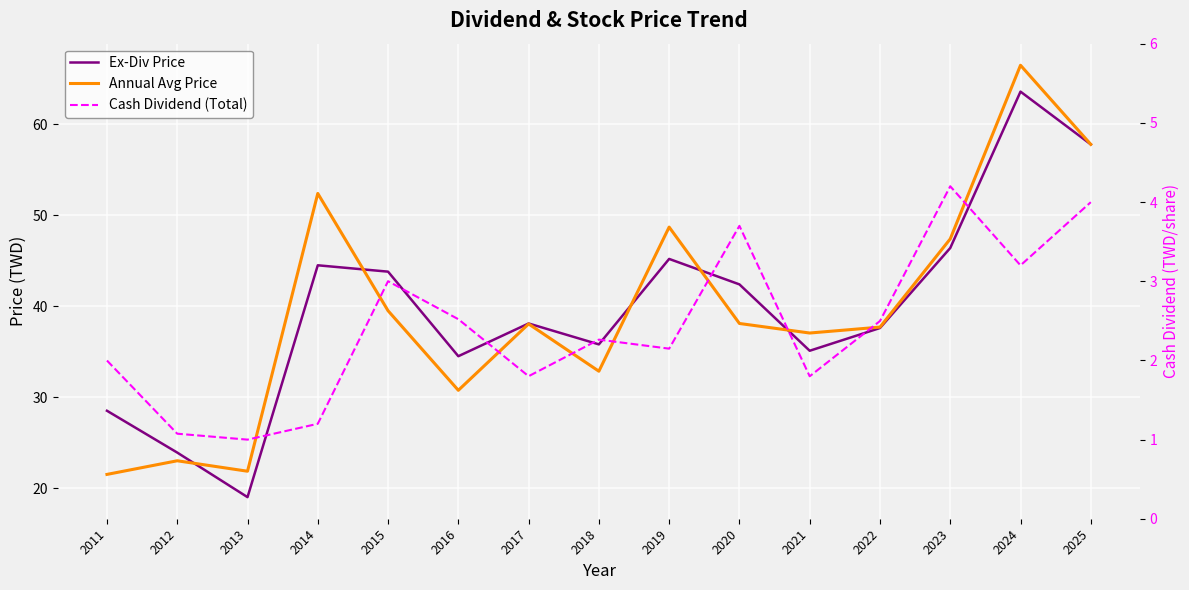

Is the value of Ex-Div Price at 2011 greater than the value of Annual Avg Price at 2024?

No